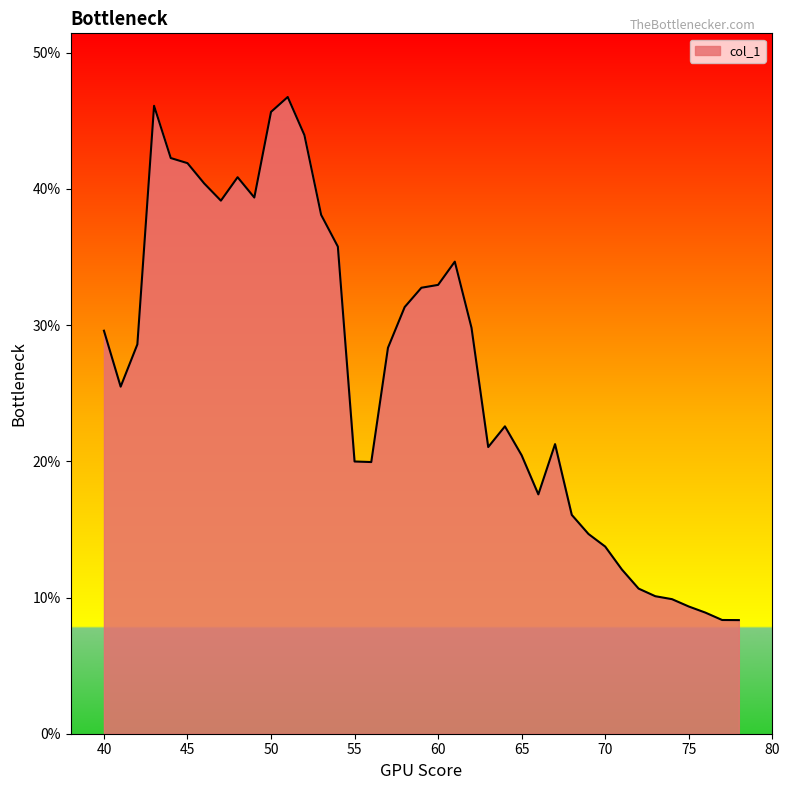

What is the difference between the maximum and minimum values?

38.4